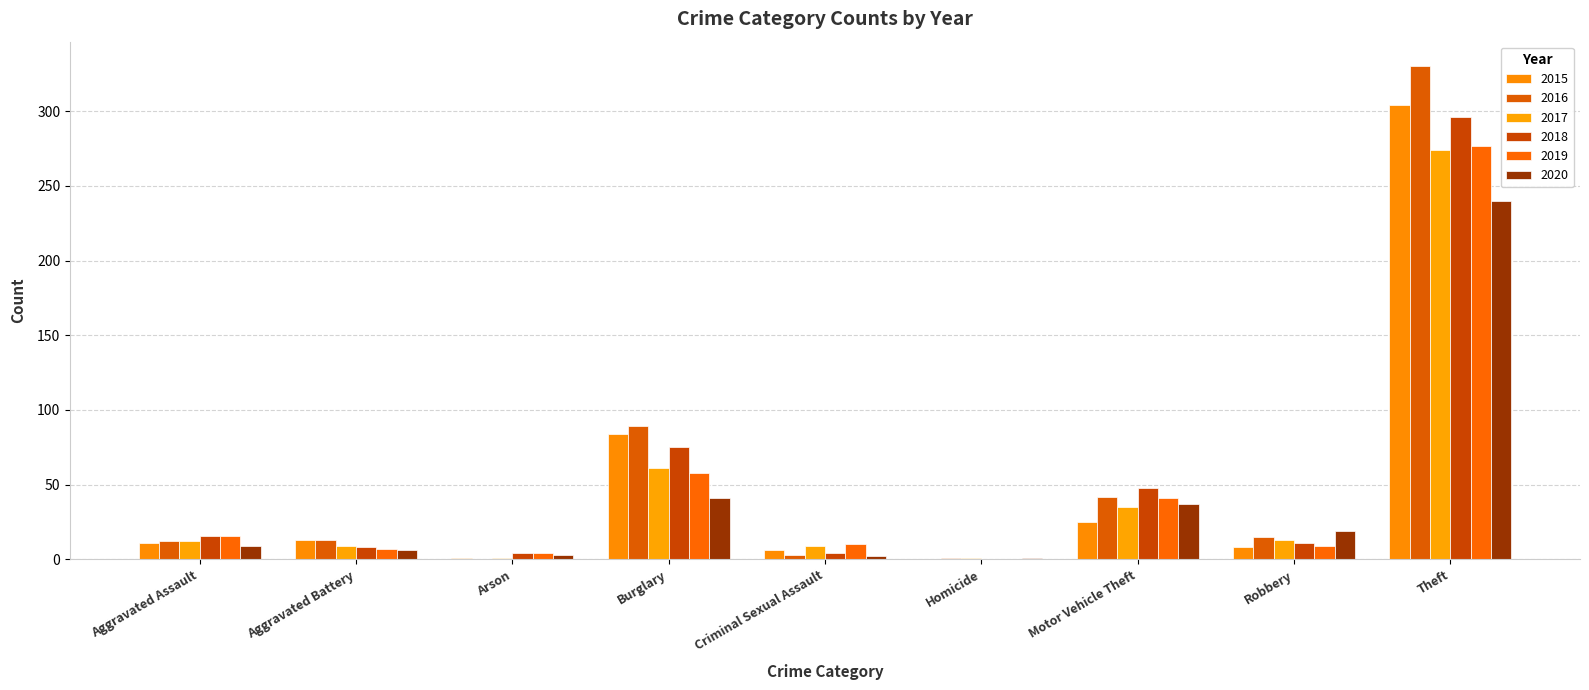

What is the label of the 8th bar from the right?

Aggravated Battery